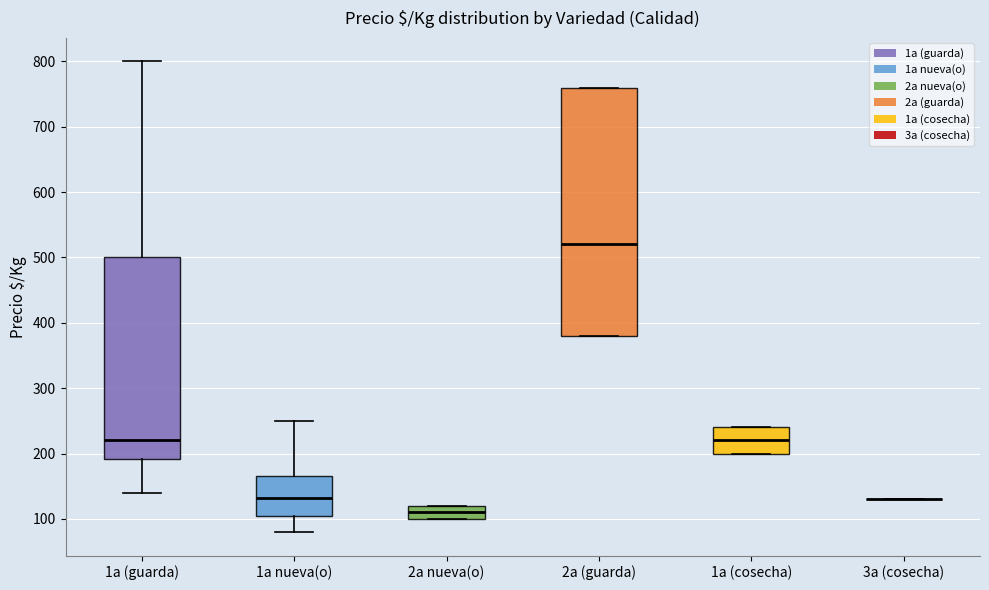

Which box is the tallest, from its lower edge to its upper edge?

2a (guarda)